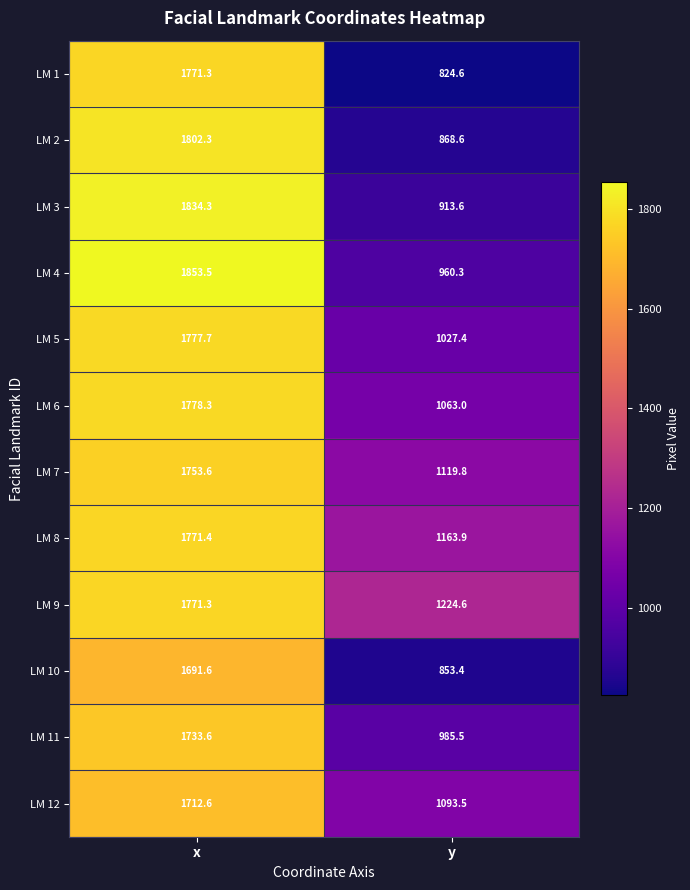

Which series has the widest spread of values?

LM 1